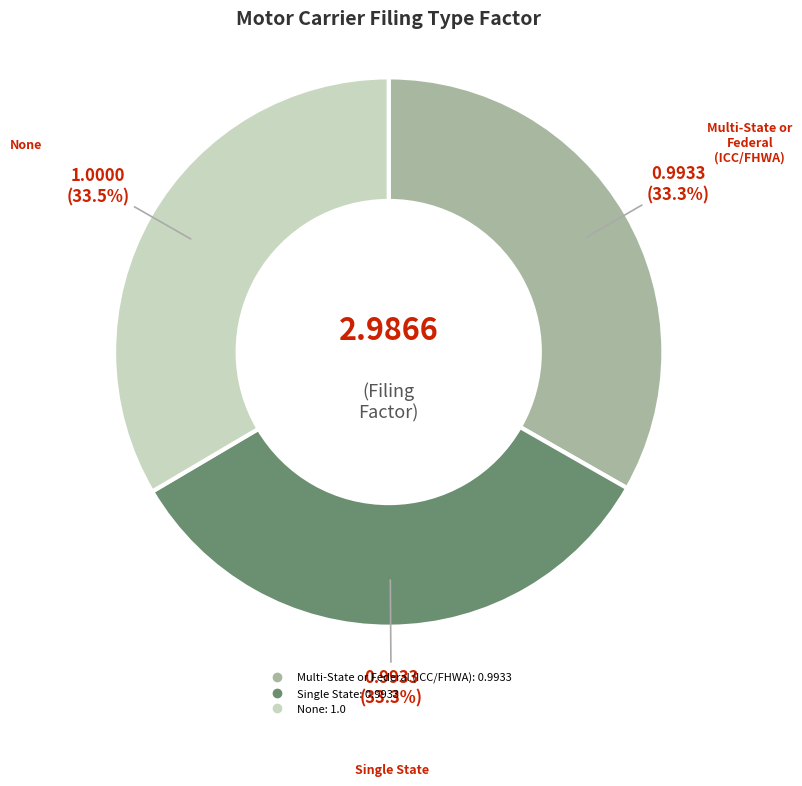

What is the total percentage of None and Single State?

66.7%